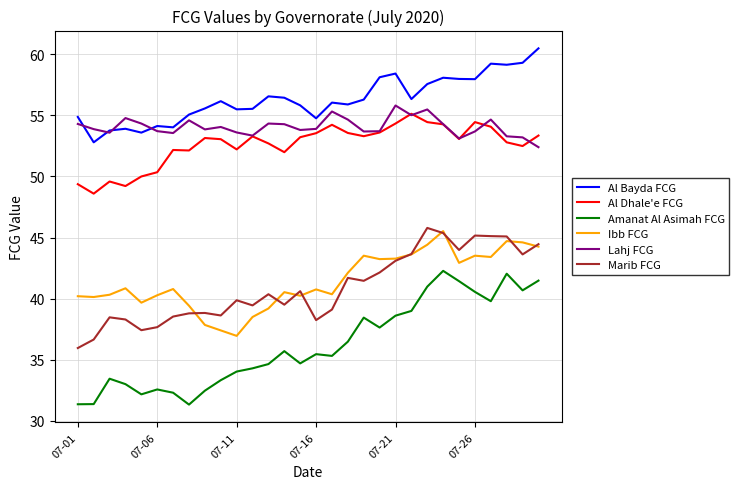

What is the smallest value displayed?

31.3